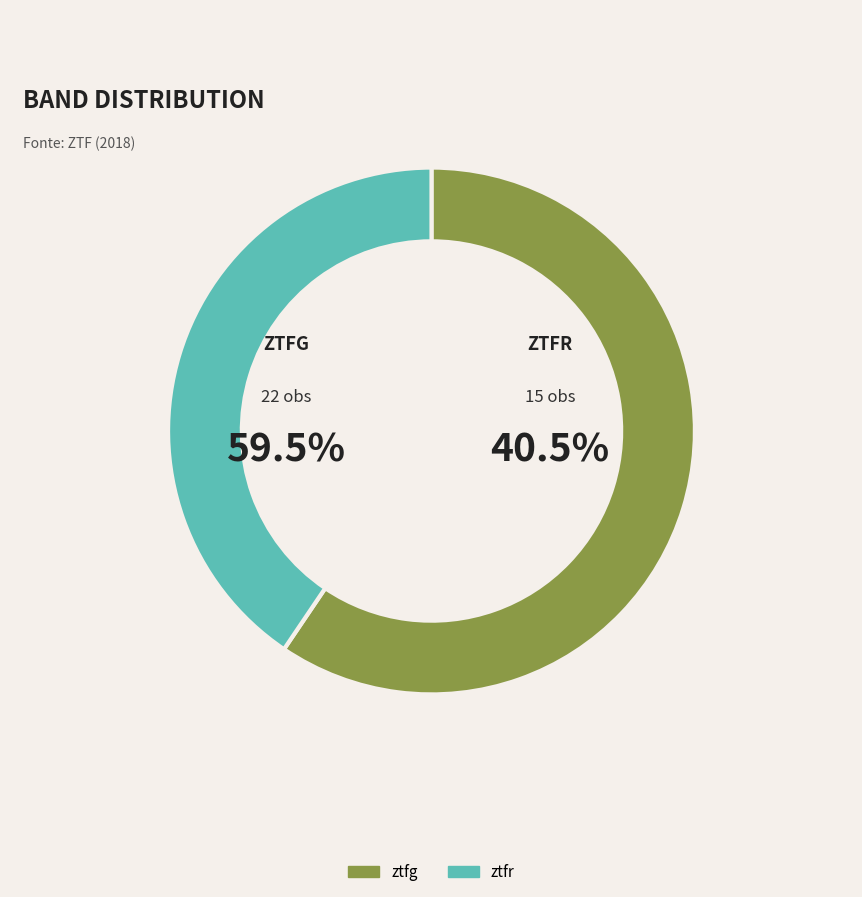

How many slices are in this pie chart?

2